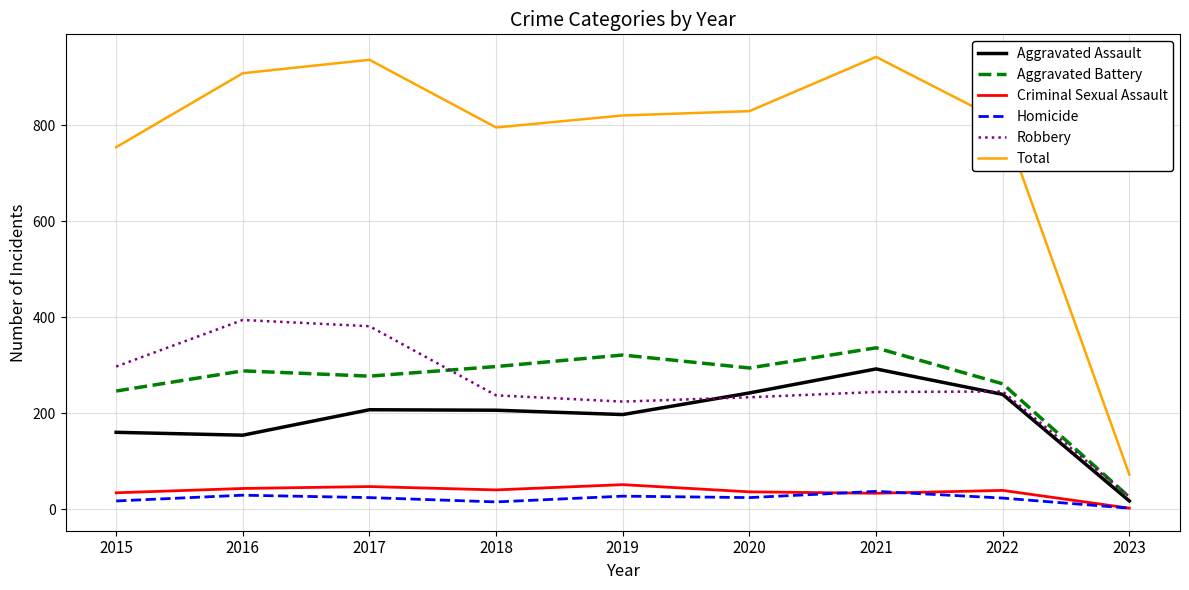

Rank the series by their maximum value, from highest to lowest.

Total, Robbery, Aggravated Battery, Aggravated Assault, Criminal Sexual Assault, Homicide